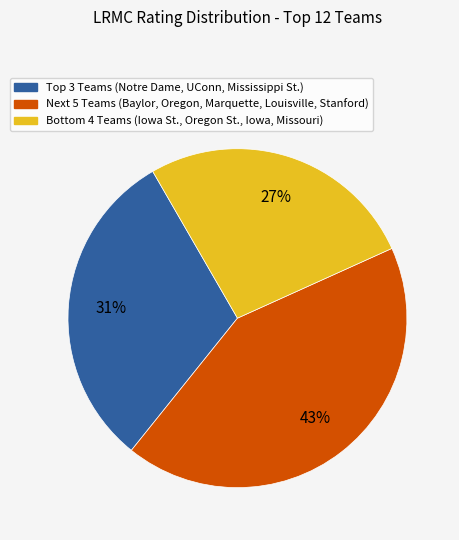

To the nearest percent, what is the average slice percentage?

33%